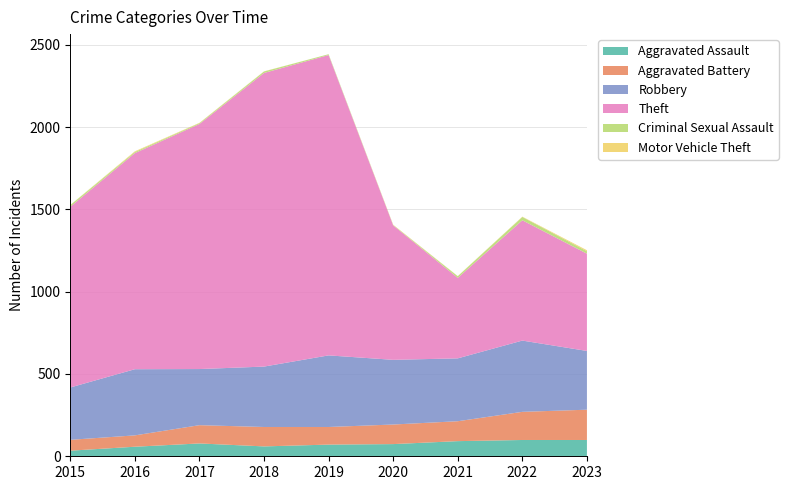

Reading right to left, list all the values displayed in this chart.

Aggravated Assault: 99	99	92	74	71	60	78	58	34
Aggravated Battery: 184	171	121	119	107	118	111	69	66
Robbery: 357	433	382	393	435	367	341	402	318
Theft: 591	731	489	817	1825	1784	1489	1313	1098
Criminal Sexual Assault: 15	20	10	2	5	9	5	7	10
Motor Vehicle Theft: 6	2	1	2	0	1	2	4	1